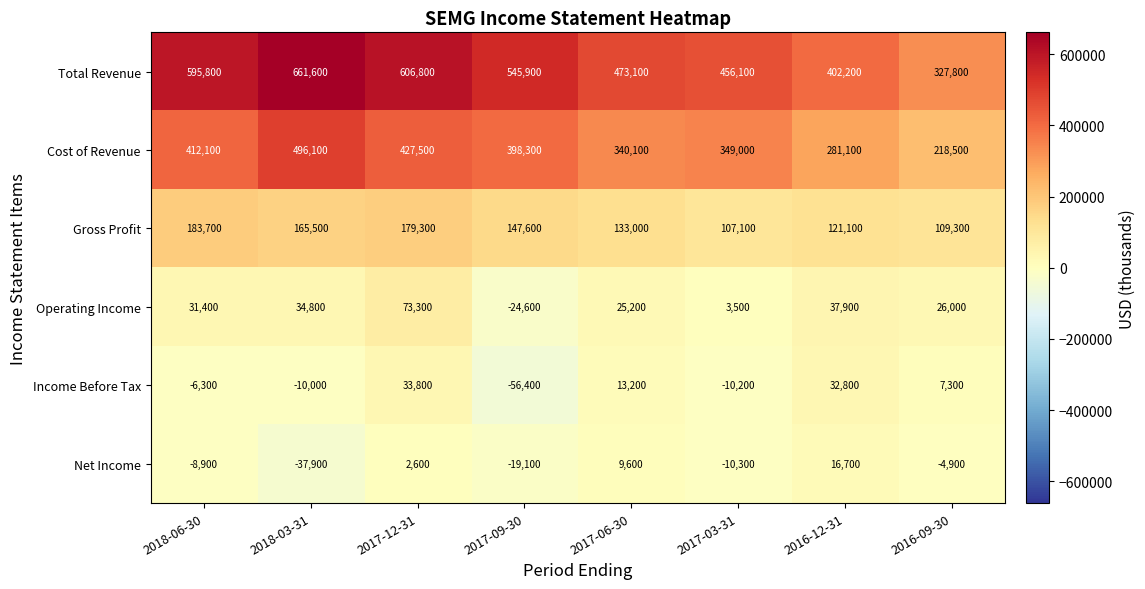

At how many categories does at least one series exceed 455144?

6